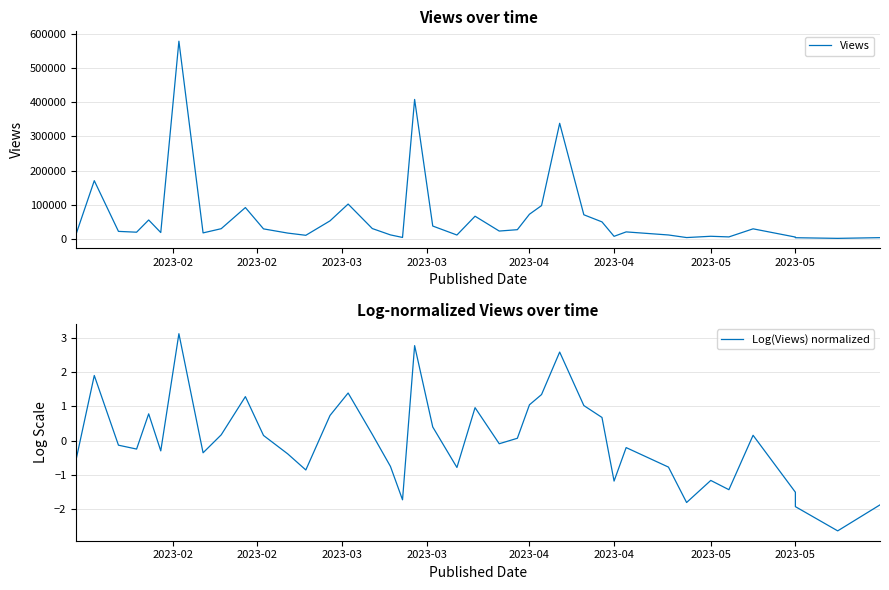

How many lines are shown in the chart?

2